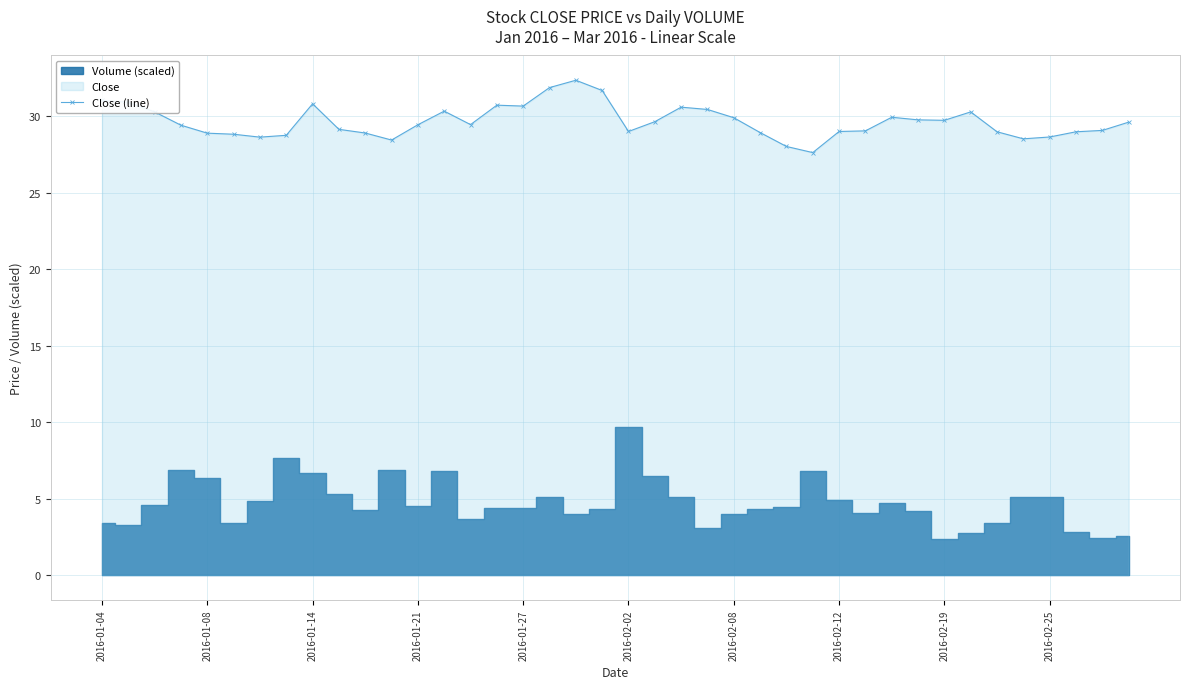

True or false: Close (line) has a value of 31.1 at 2016-01-04.

True